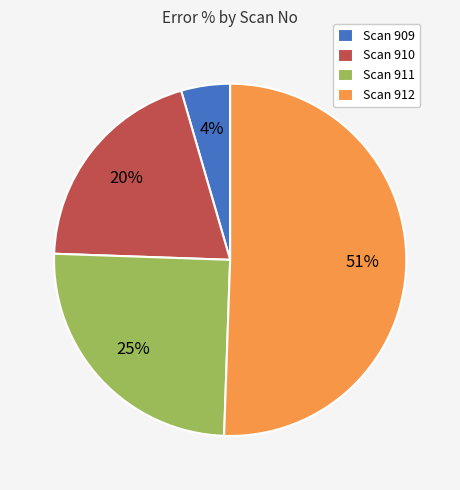

To the nearest percent, what is the average slice percentage?

25%